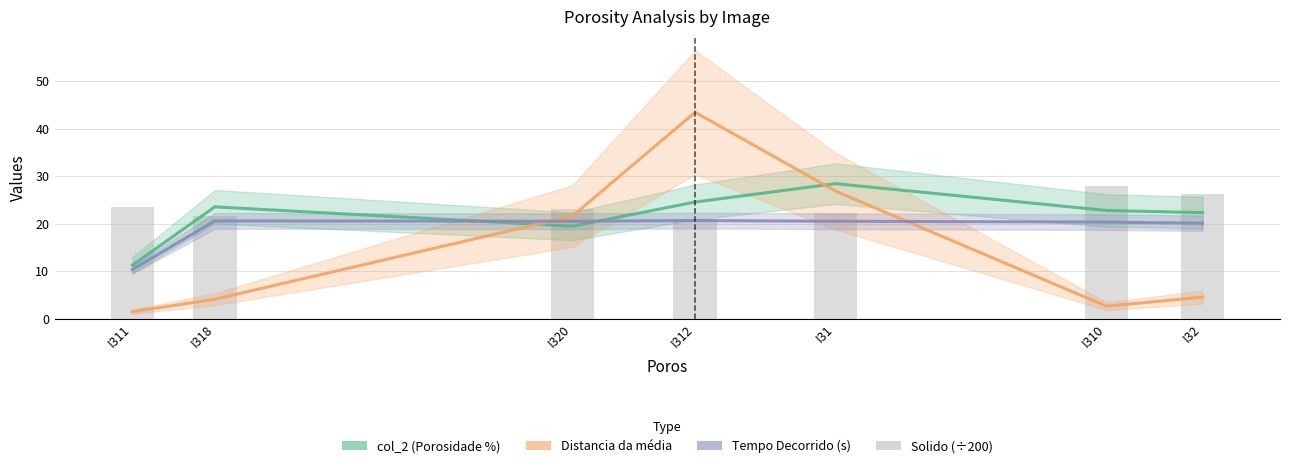

List the series in order of their peak value, highest first.

Distancia da média, col_2 (Porosidade %), Solido (scaled), Tempo Decorrido (s)